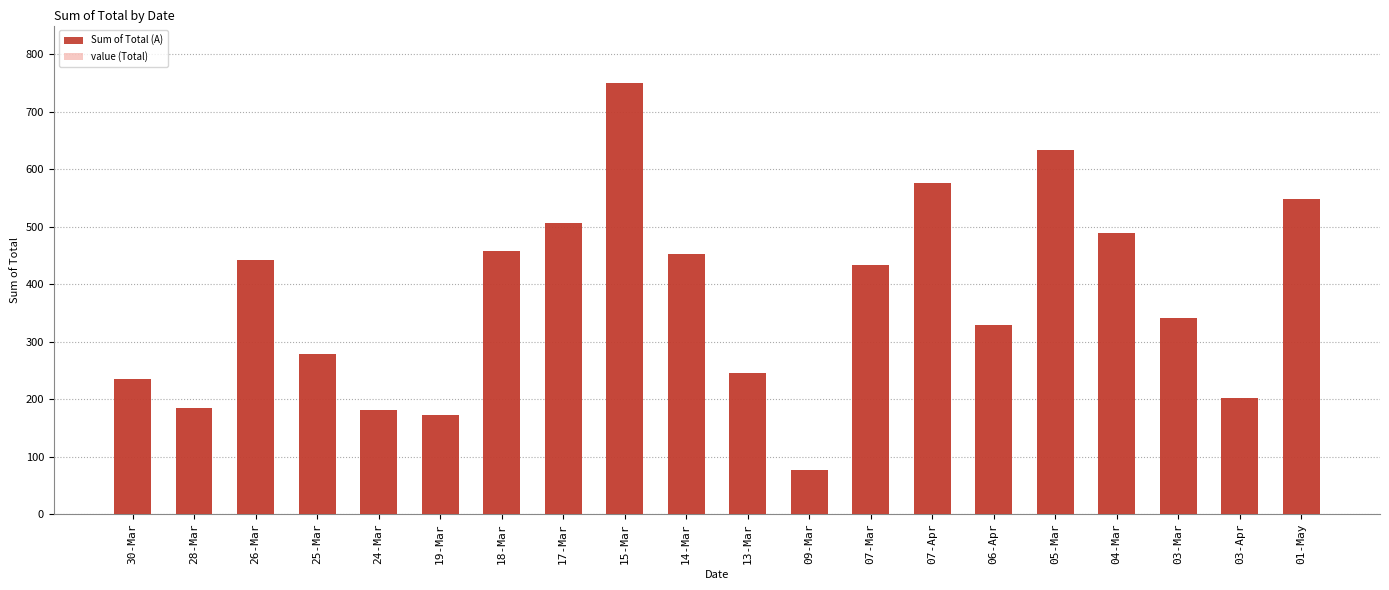

At which label is value (Total) closest to 412?

07-Mar